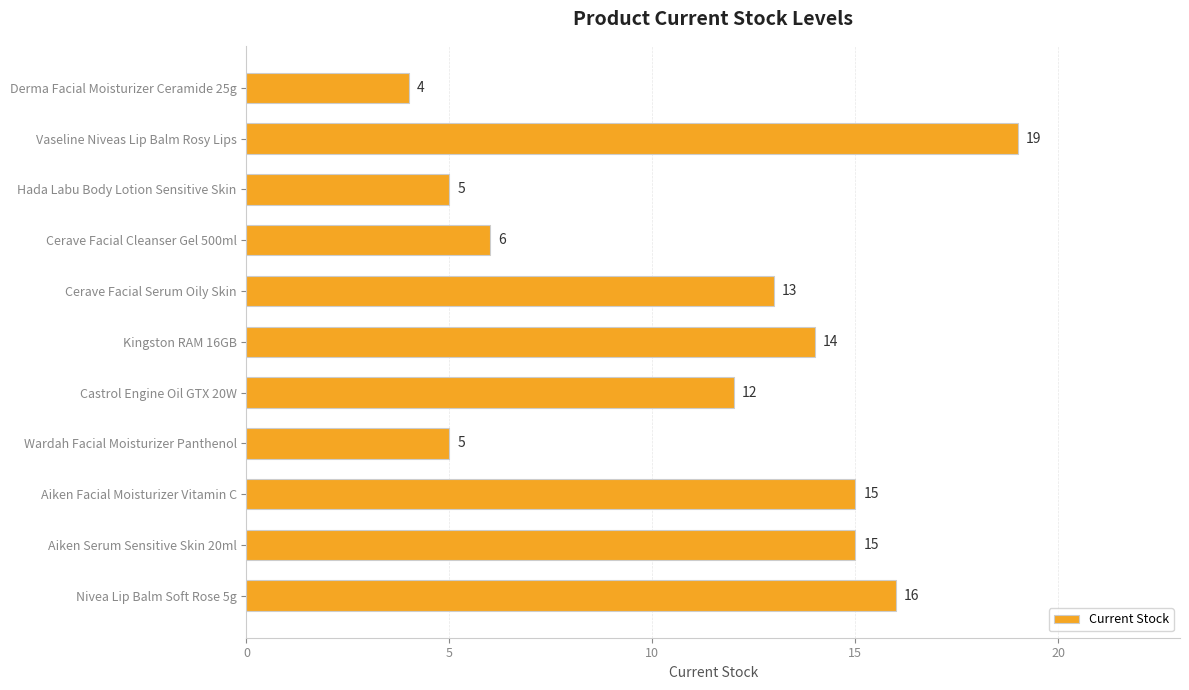

At which label is the value closest to 11?

Castrol Engine Oil GTX 20W